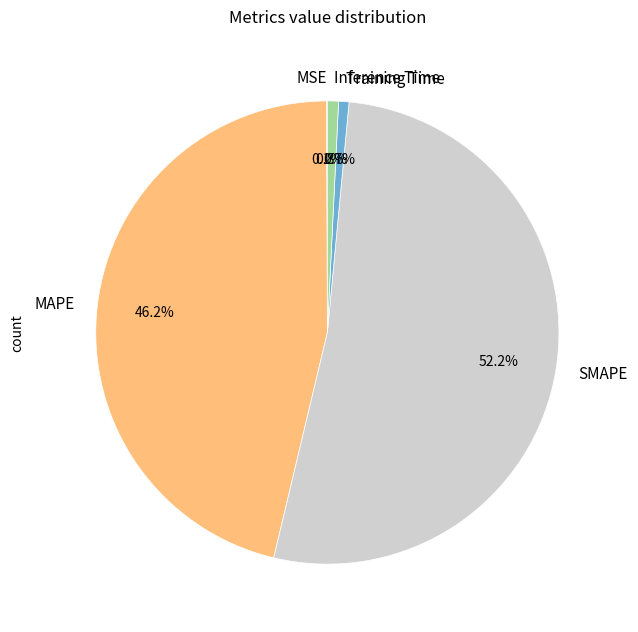

To the nearest percent, what is the difference between the SMAPE and Inference Time slice percentages?

51%